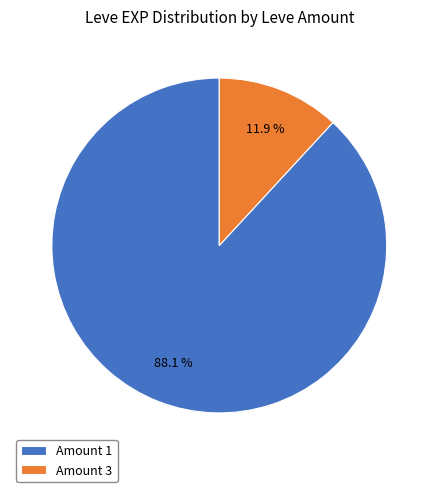

Rank the categories by value from highest to lowest.

Amount 1, Amount 3